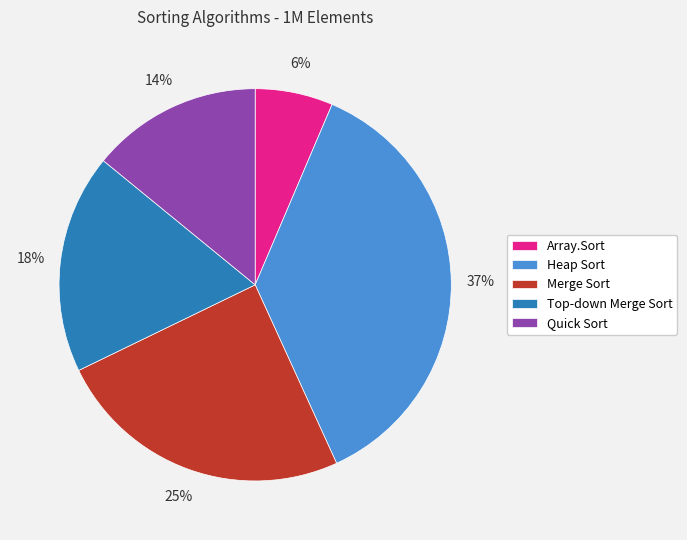

How many slices are in this pie chart?

5